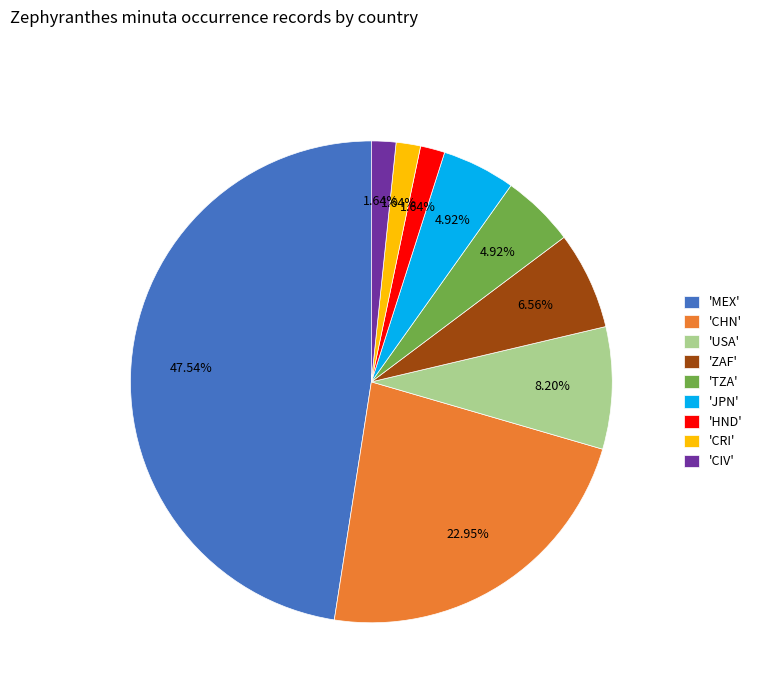

Combined, do 'MEX' and 'ZAF' account for over 50%?

Yes